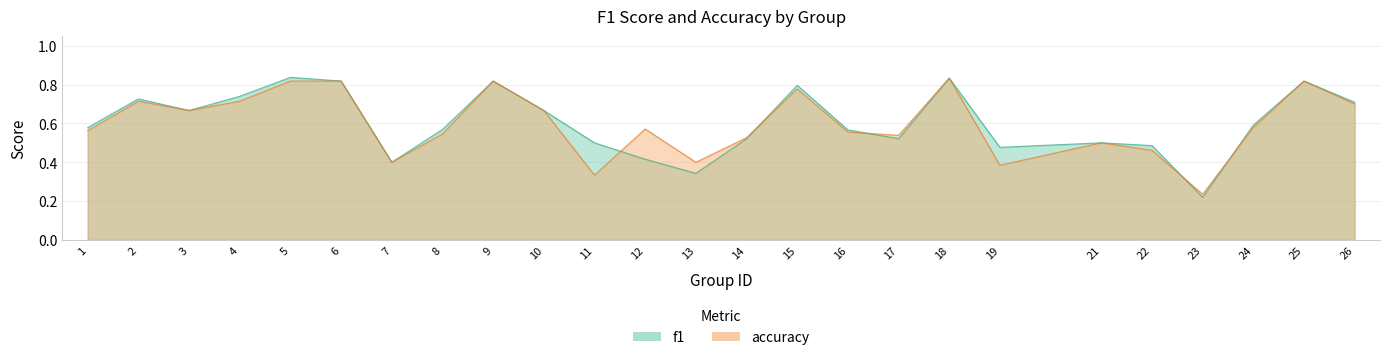

Rank the series by their maximum value, from highest to lowest.

f1, accuracy